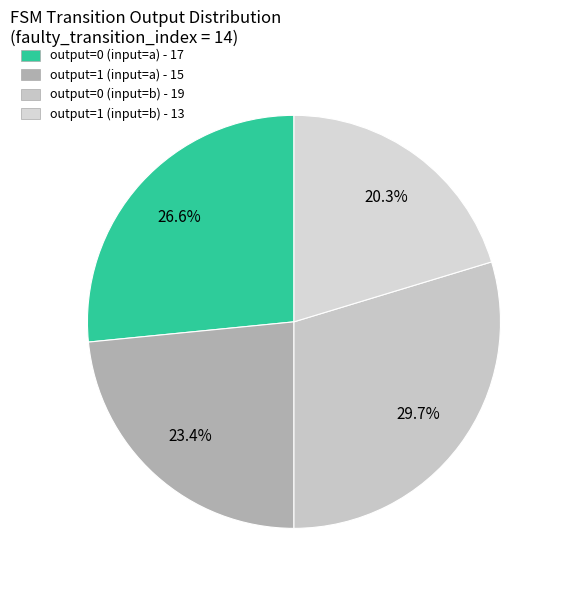

Count the number of slices in the pie.

4